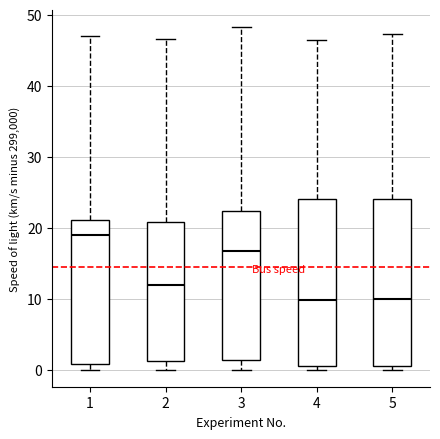

Reading left to right, transcribe this box plot: for each box, give where its median line is, the range the box spans, and where its two whiskers end, as read against the y-axis. The values are not printed on the chart, so give them approximately, as read against the axis.

1: median 19, box 1 to 21, whiskers 0 to 47
2: median 12, box 1 to 21, whiskers 0 to 47
3: median 17, box 1 to 22, whiskers 0 to 48
4: median 10, box 1 to 24, whiskers 0 to 47
5: median 10, box 0 to 24, whiskers 0 (just below the box's lower edge) to 47